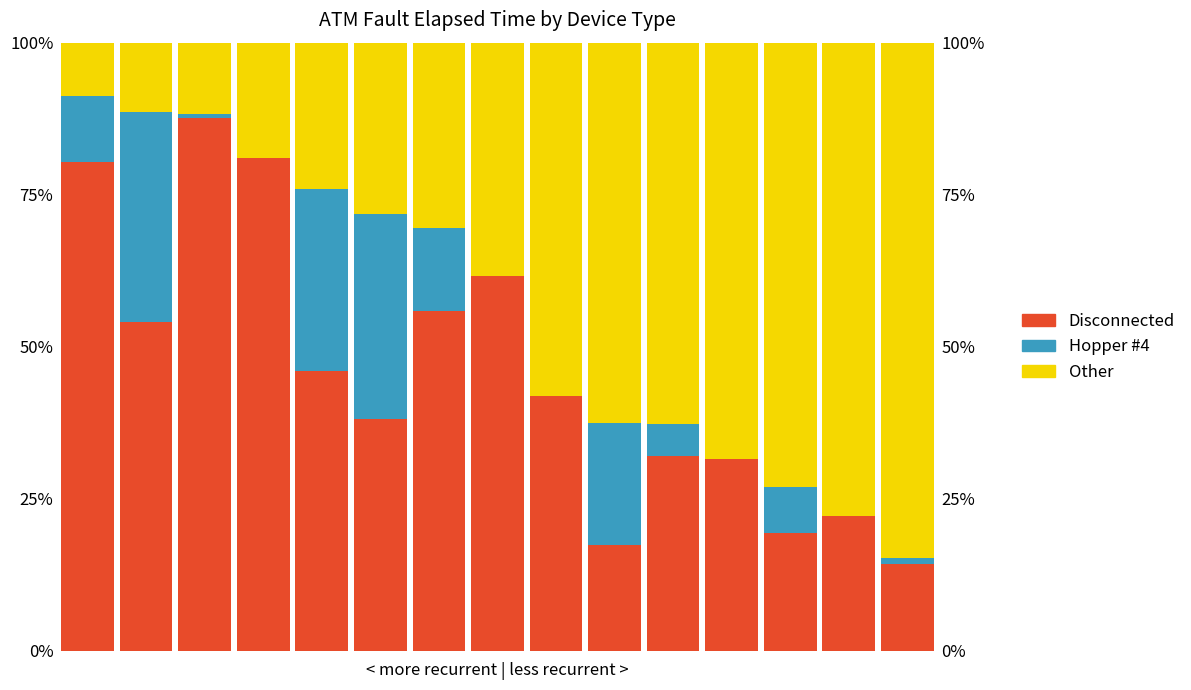

Is the value of Other at 11 greater than the value of Hopper #4 at 8?

Yes